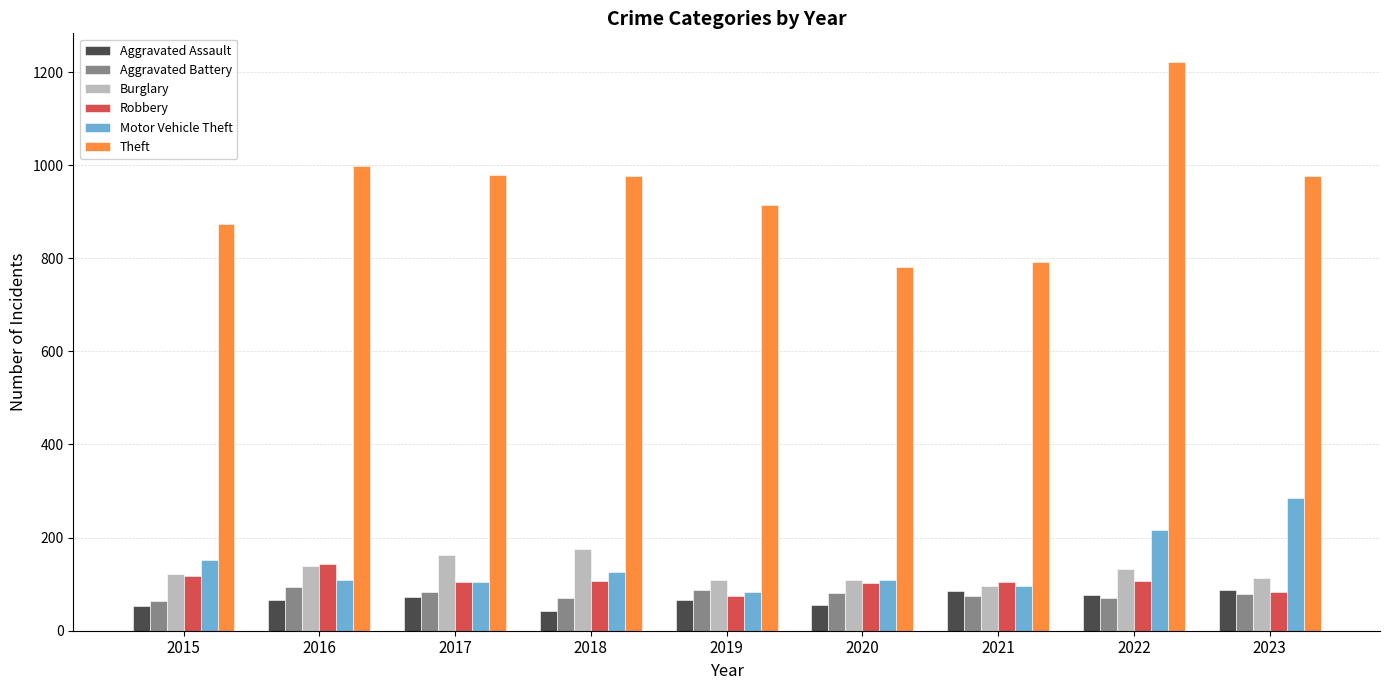

Which label corresponds to the smallest value in the chart?

2018